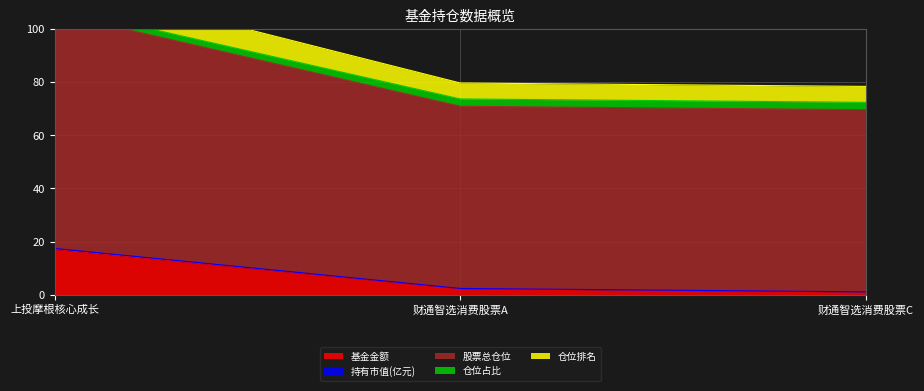

What is the difference between the 基金金额 values at 上投摩根核心成长 and 财通智选消费股票A?

14.8